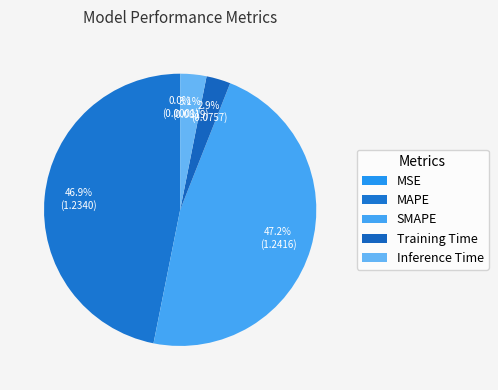

What is the smallest slice in the pie chart?

MSE